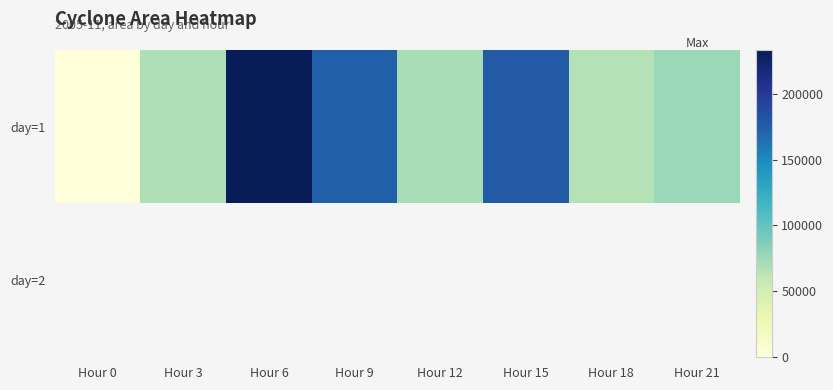

At which label is day=1 closest to 116875?

Hour 21